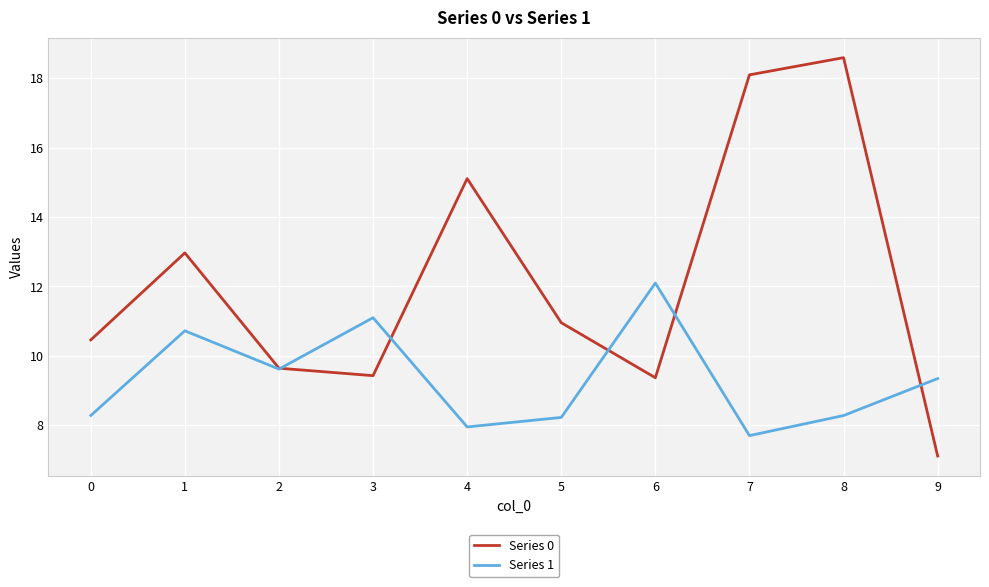

Rank the series by their maximum value, from lowest to highest.

Series 1, Series 0